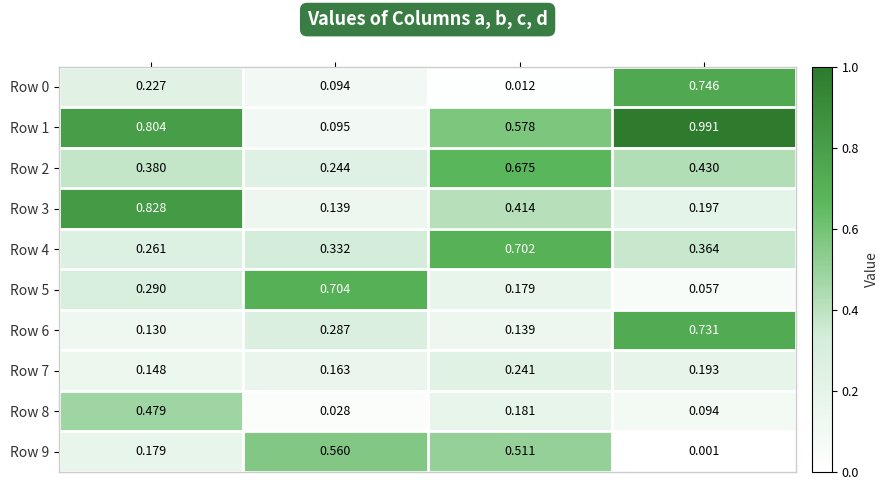

Where is Row 6 nearest to the value 0?

a